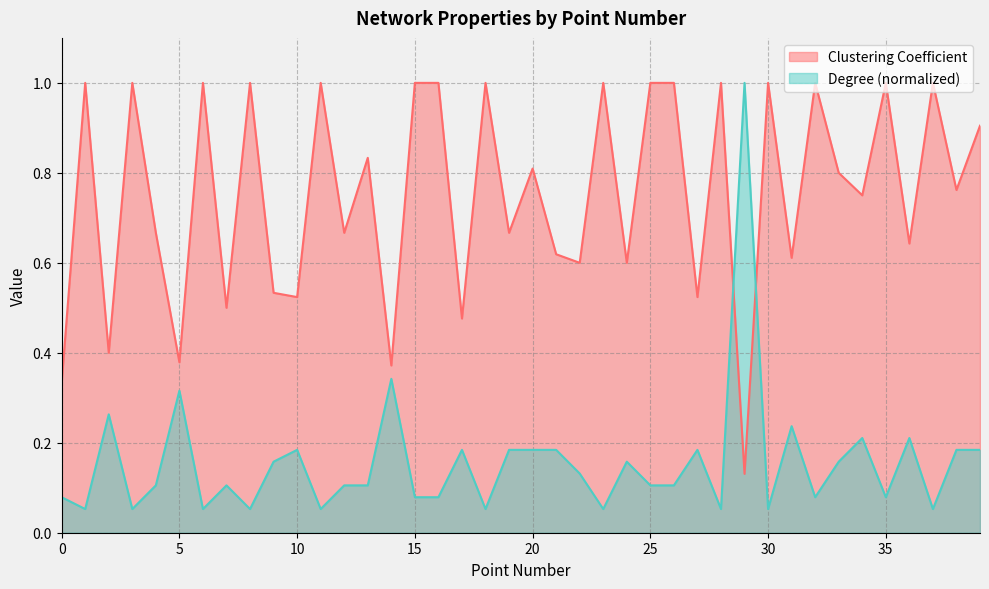

True or false: Degree has a value of 0.0 at 1.

False